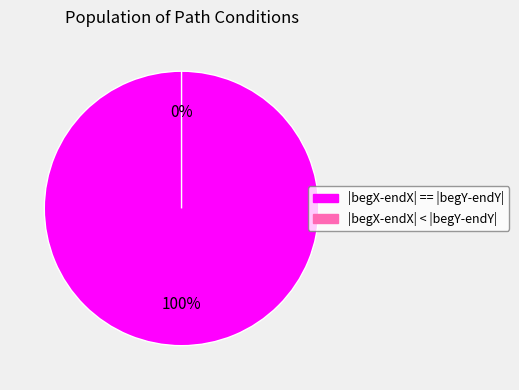

Is there any slice that represents more than half of the pie?

Yes